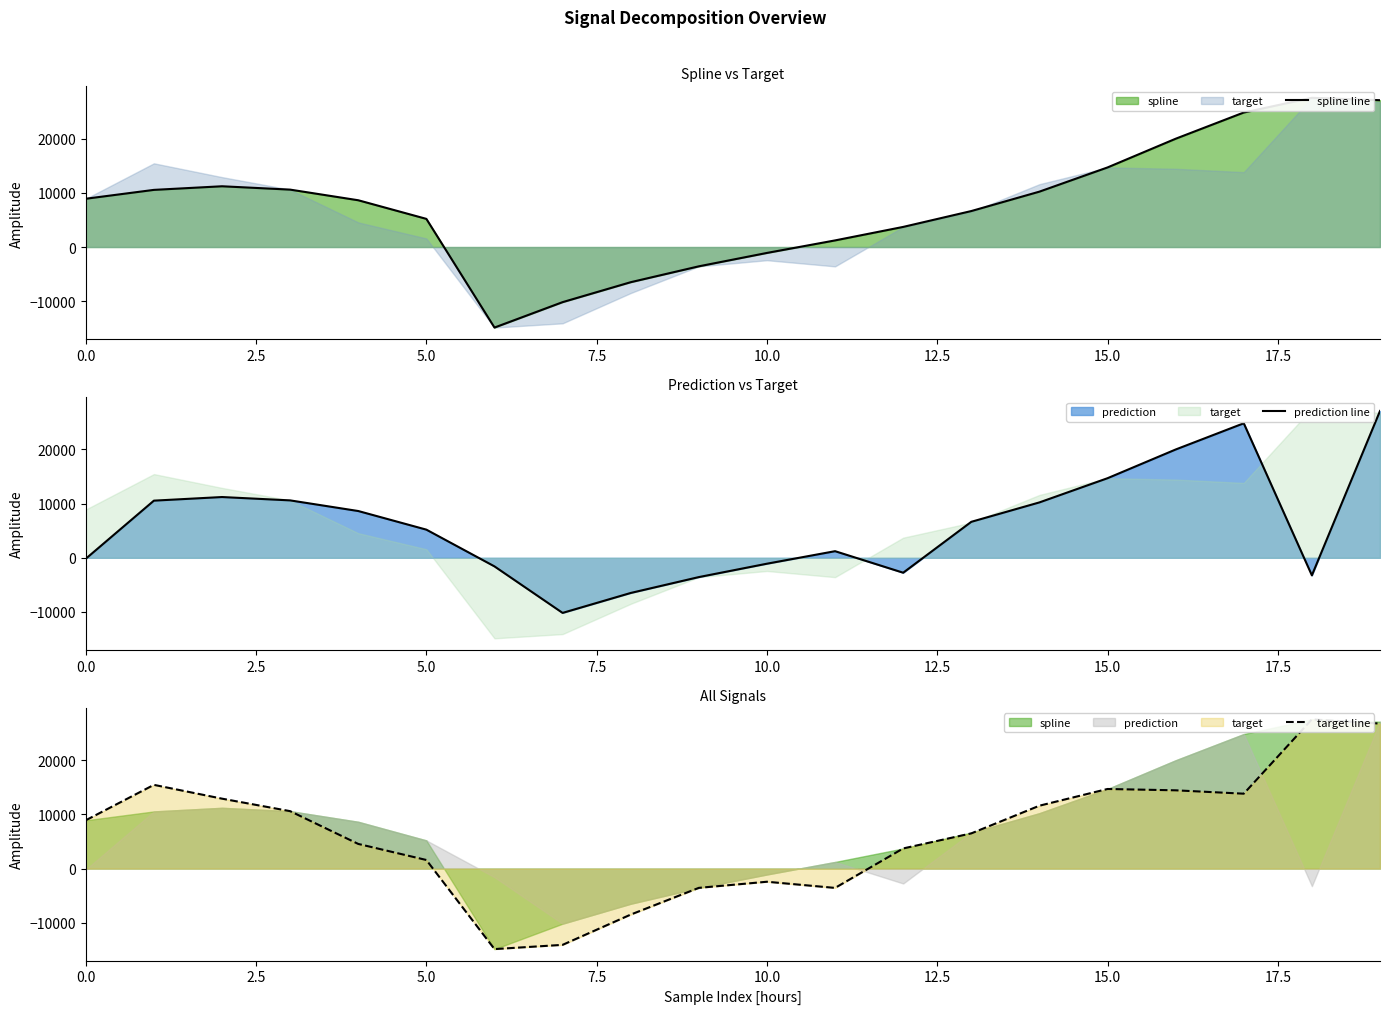

True or false: spline line and target line cross at least once.

True